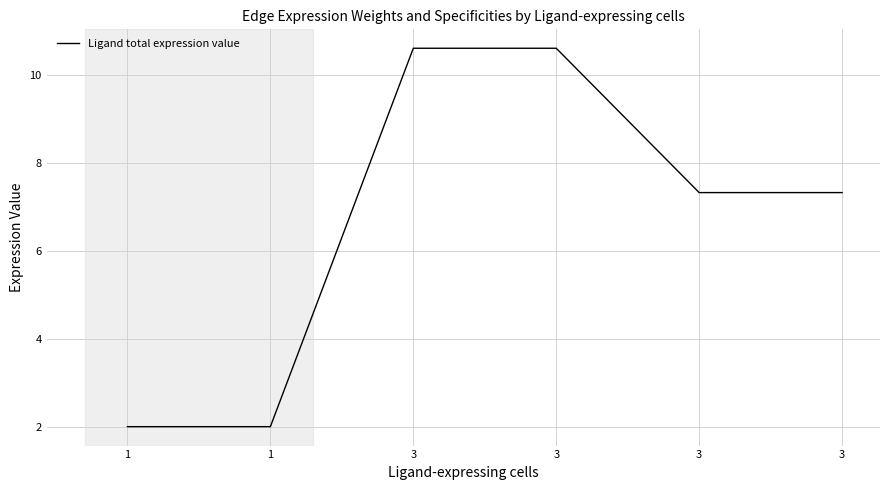

Count the number of data series in this chart.

1